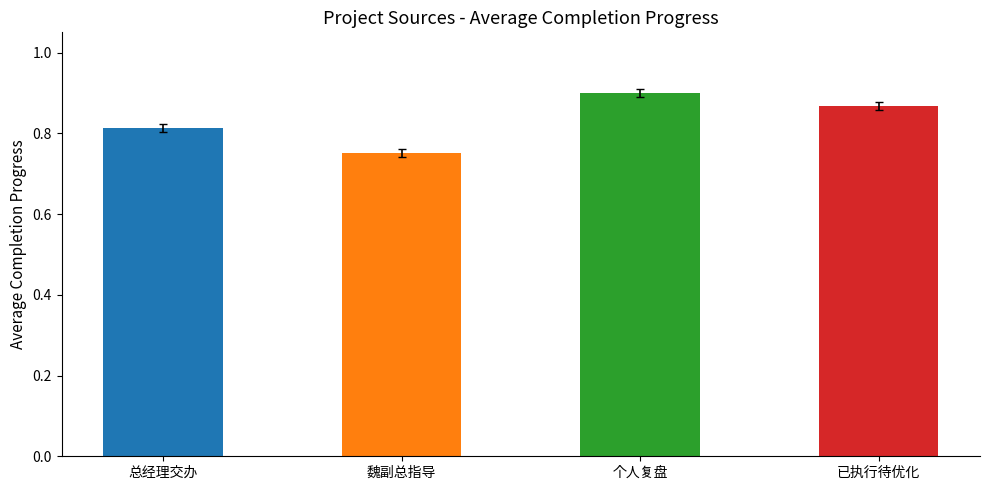

Is it true that the value at 总经理交办 is 0.3?

False